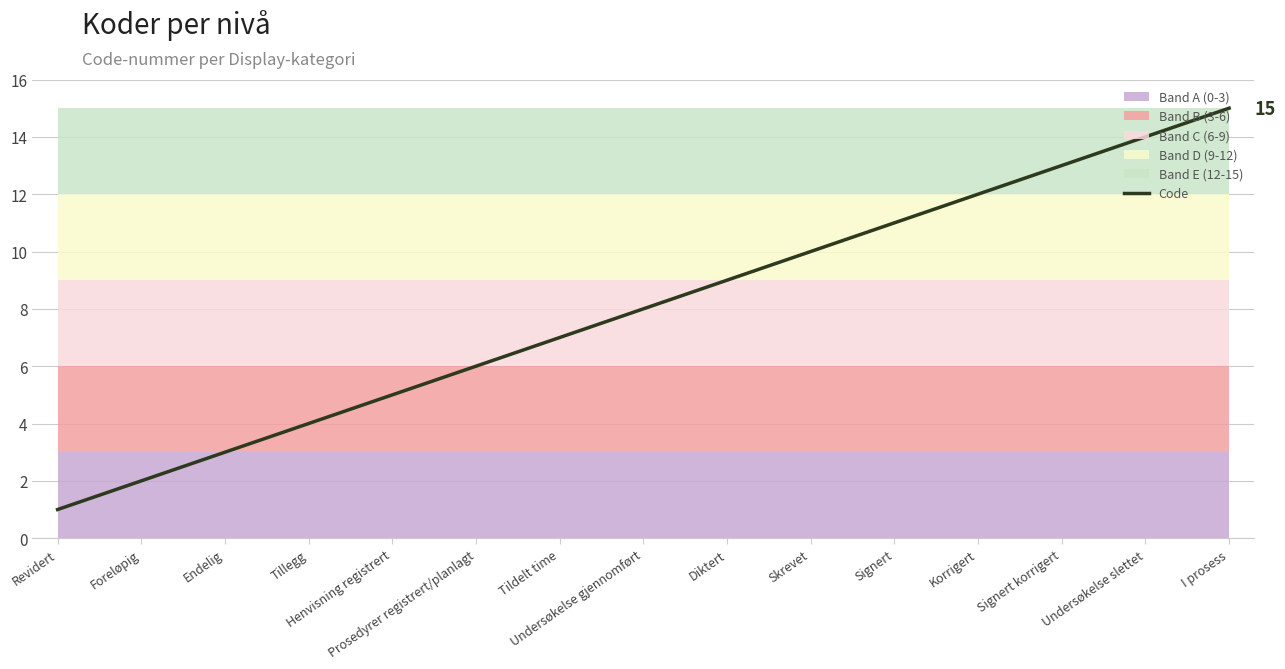

At which label does the data first exceed 8?

Diktert